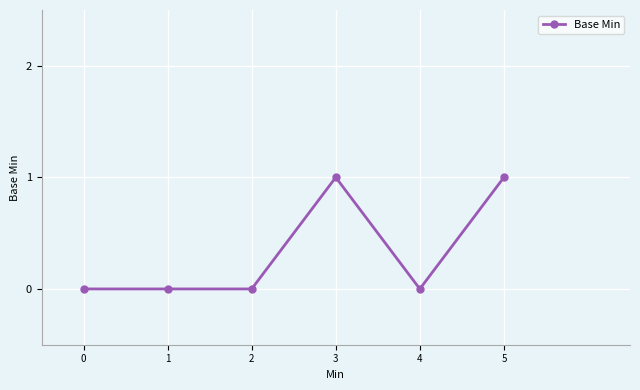

What is the change in value from 3 to 4?

-1